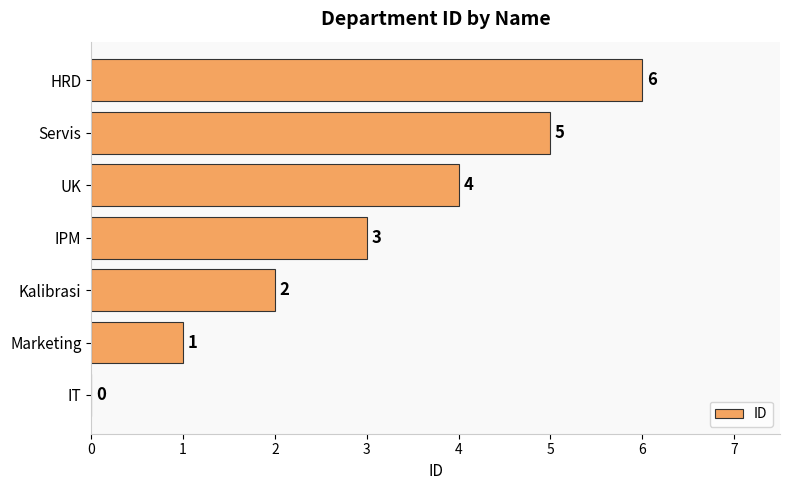

What is the average value?

3